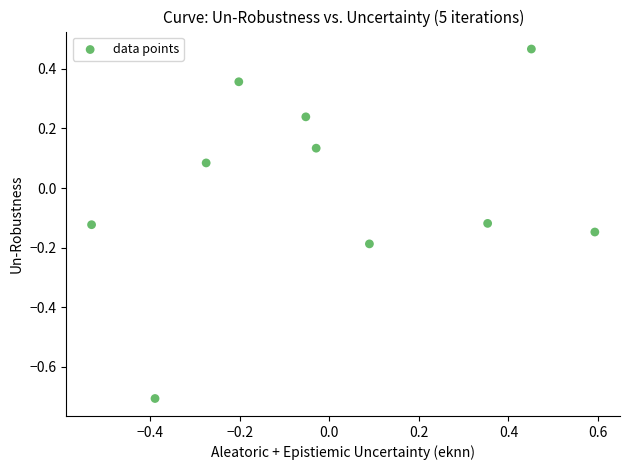

What is the range of Y values (max minus min)?

1.2